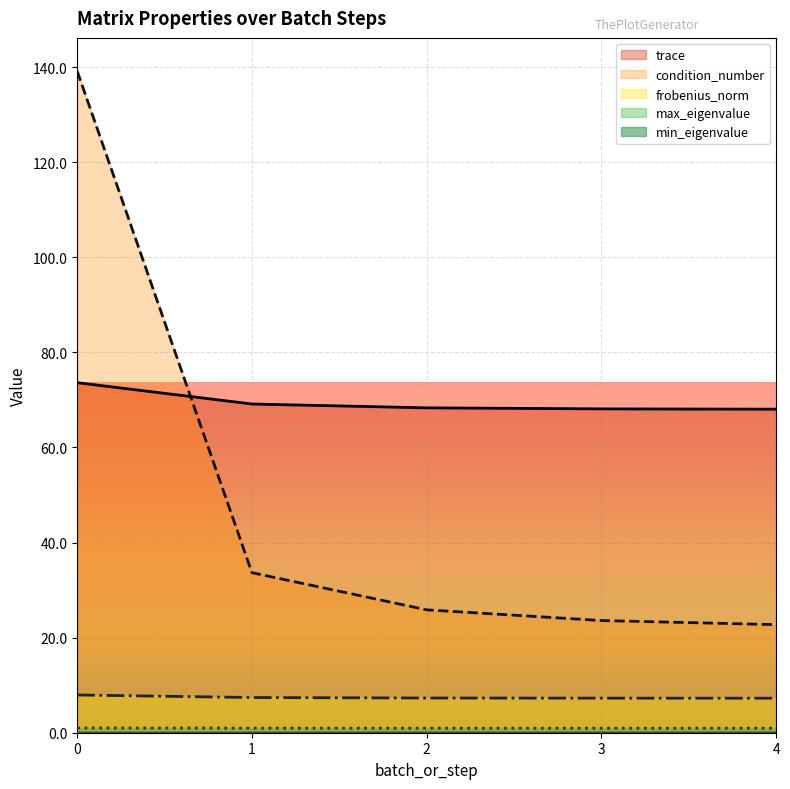

Is it true that frobenius_norm equals 2.7 at 1?

False